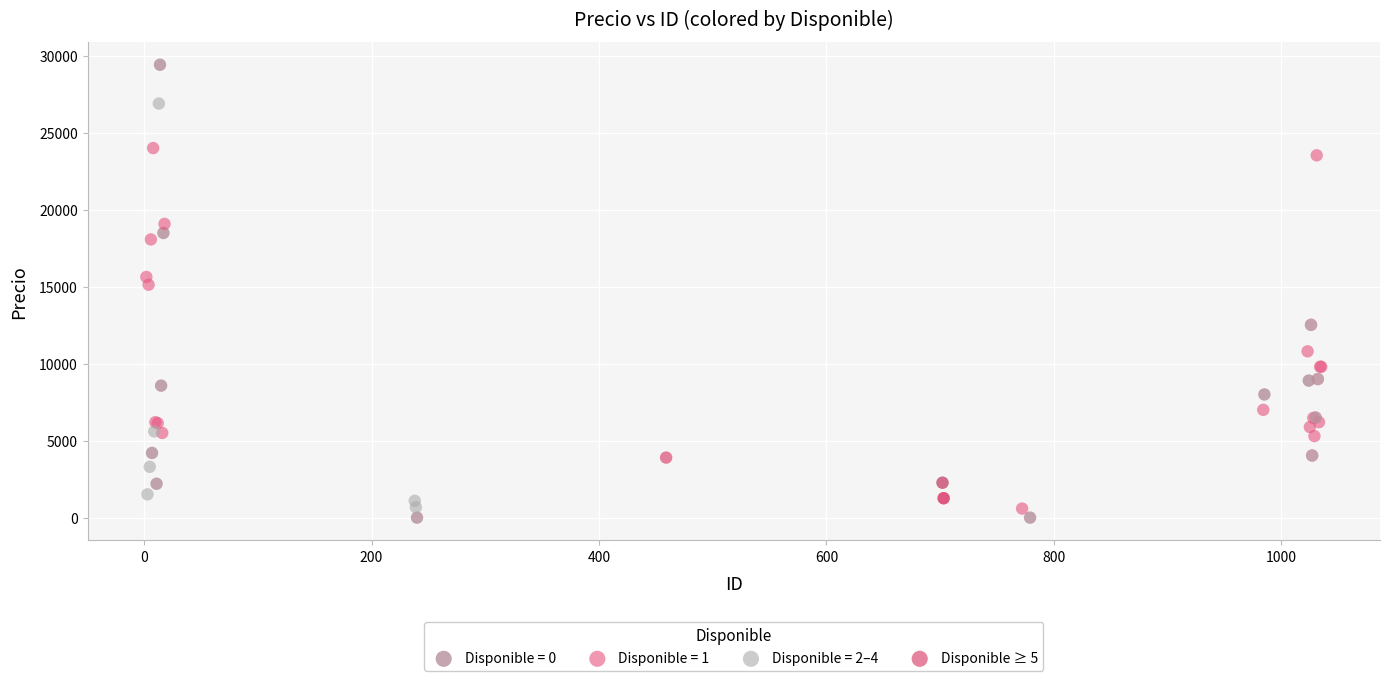

Which series reaches the maximum Y coordinate?

Disponible = 0